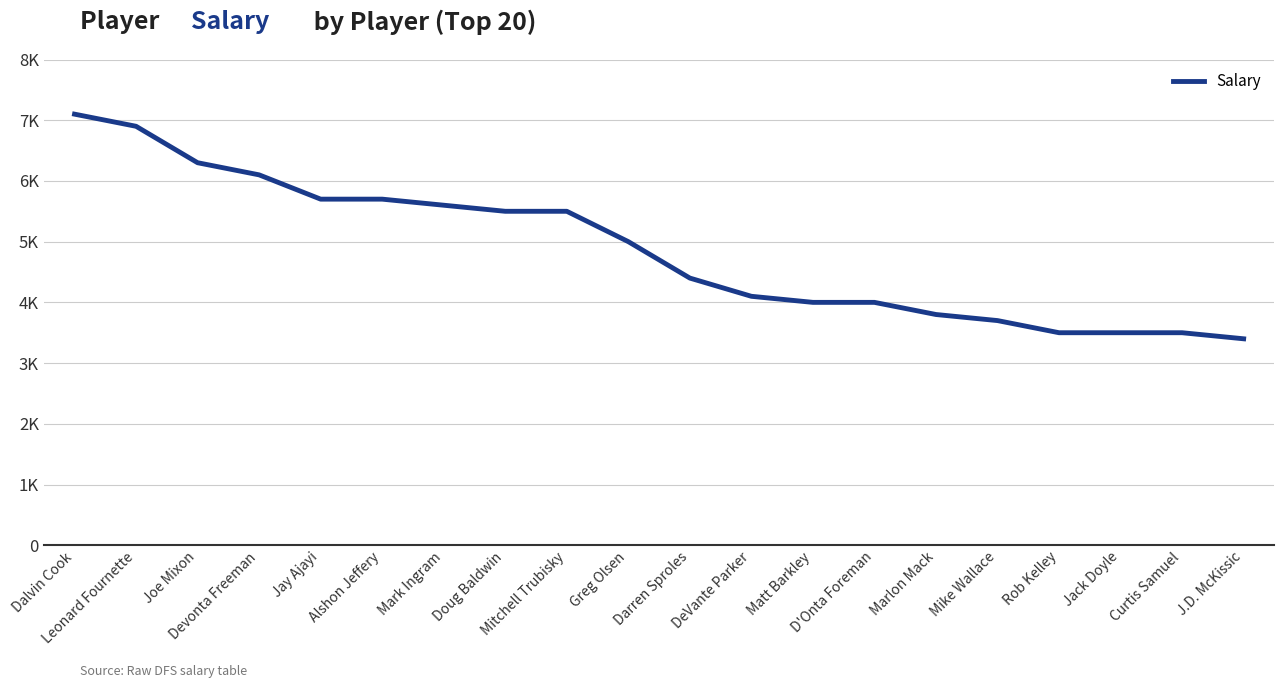

Reading left to right, extract all data points from this chart.

7100	6900	6300	6100	5700	5700	5600	5500	5500	5000	4400	4100	4000	4000	3800	3700	3500	3500	3500	3400